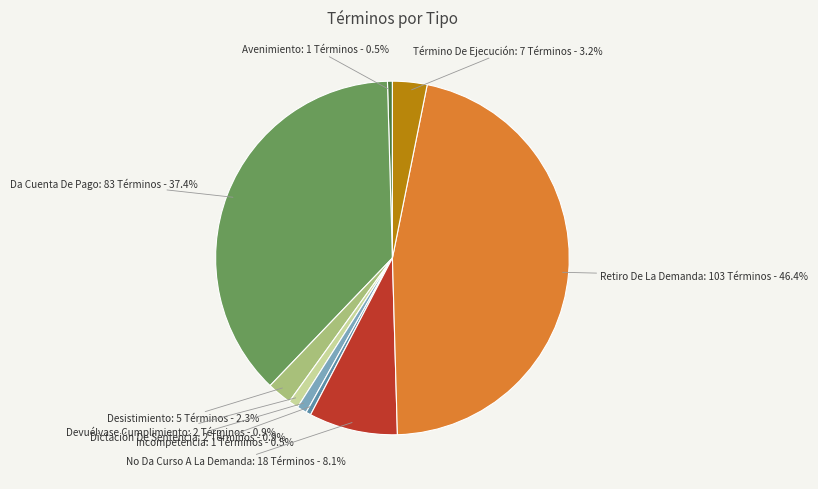

Which has a higher value, Retiro De La Demanda or Avenimiento?

Retiro De La Demanda